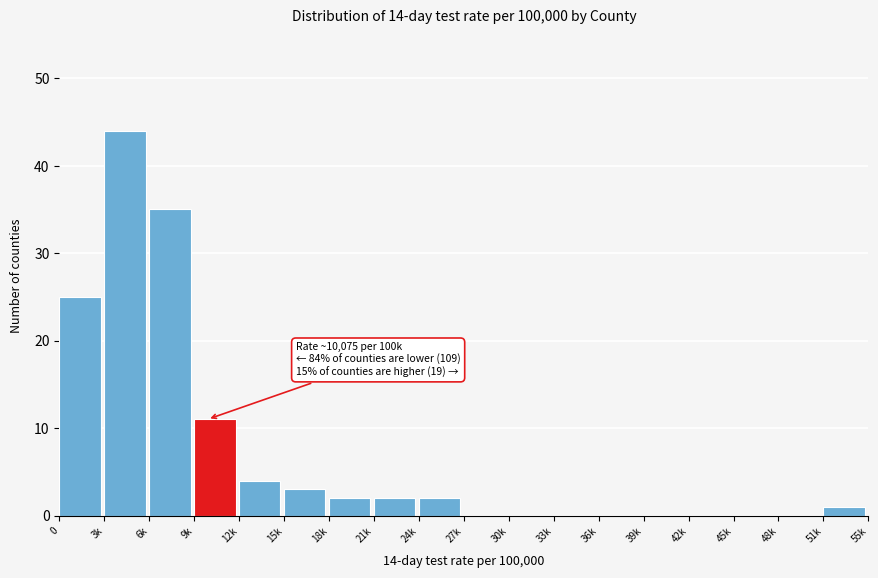

Reading right to left, list all the values displayed in this chart.

51k=1	48k=0	45k=0	42k=0	39k=0	36k=0	33k=0	30k=0	27k=0	24k=2	21k=2	18k=2	15k=3	12k=4	9k=11	6k=35	3k=44	0=25